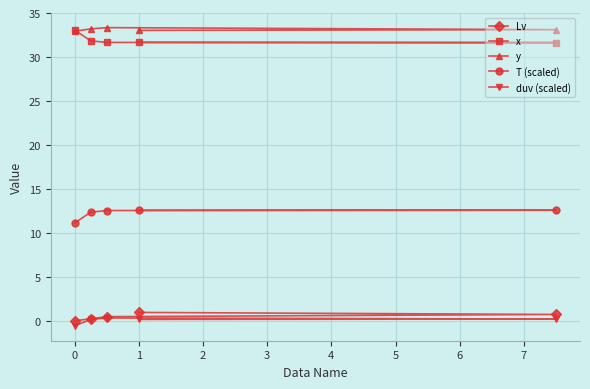

Rank the series by their maximum value, from lowest to highest.

duv (scaled), Lv, T (scaled), x, y